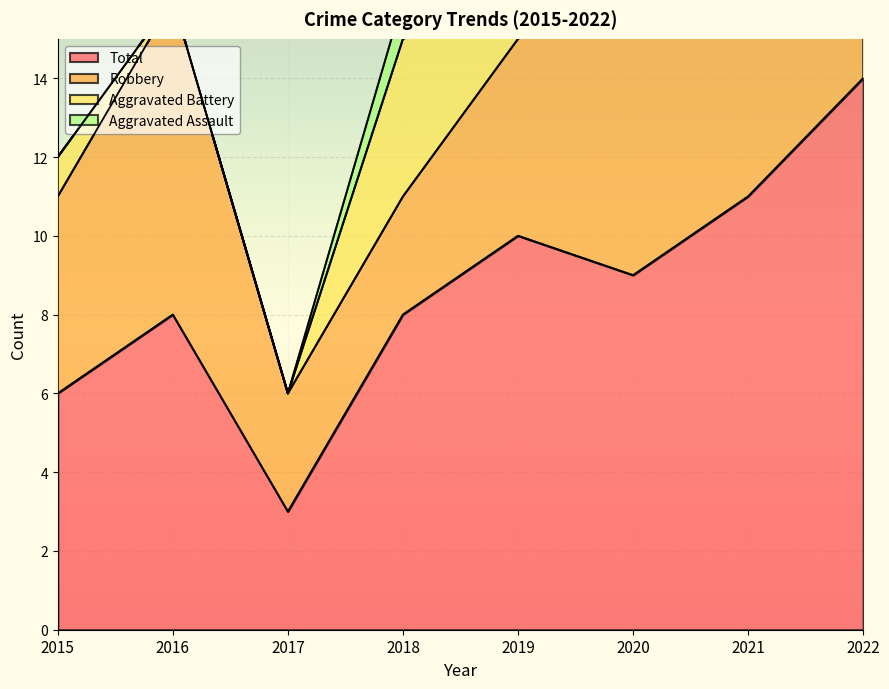

How many data points in Total are above 9?

3